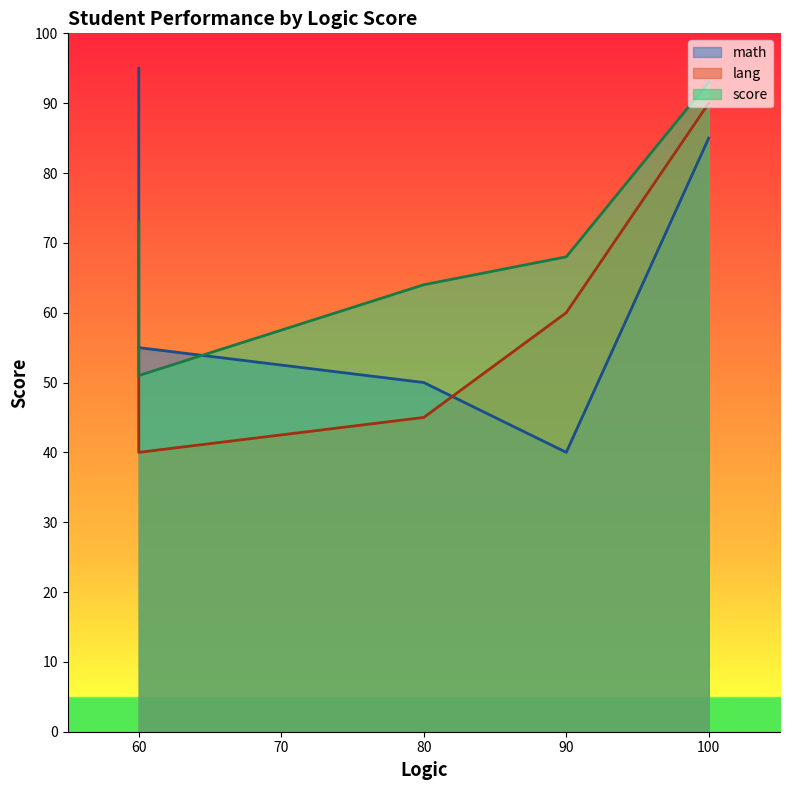

At how many categories does at least one series exceed 57?

4